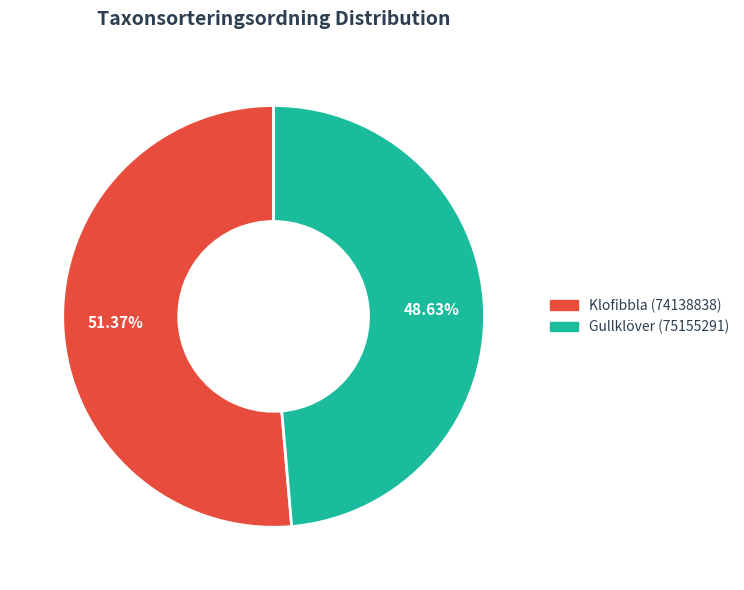

What percentage do Gullklöver (75155291) and Klofibbla (74138838) together represent?

100.0%